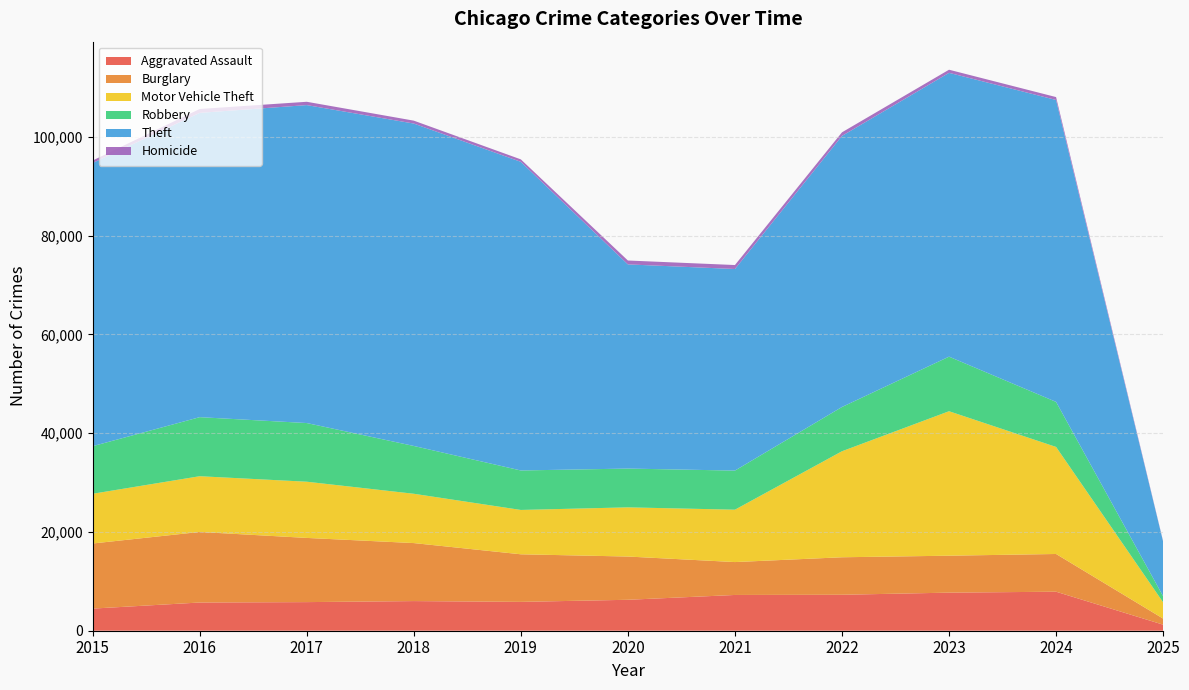

Reading left to right, extract all data points from this chart.

Aggravated Assault: 4480	5713	5793	6002	5841	6265	7242	7281	7712	7900	1225
Burglary: 13184	14289	13001	11747	9638	8758	6661	7594	7481	7640	1230
Motor Vehicle Theft: 10068	11285	11380	9985	8978	9959	10605	21468	29254	21676	3294
Robbery: 9638	11960	11881	9681	7995	7855	7920	8964	11053	9122	1236
Theft: 57352	61623	64386	65289	62498	41346	40820	54895	57476	61140	11053
Homicide: 496	786	672	588	499	787	805	727	629	586	81